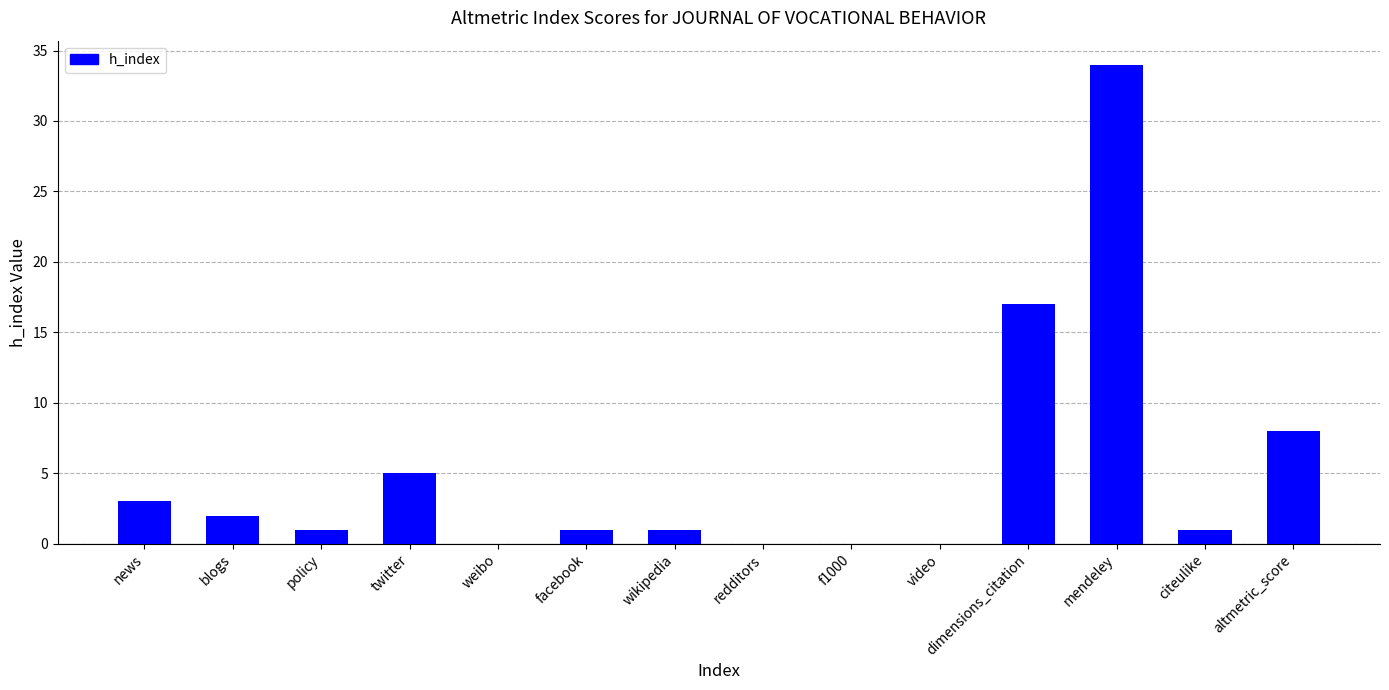

Is it true that the value at video is 0?

True